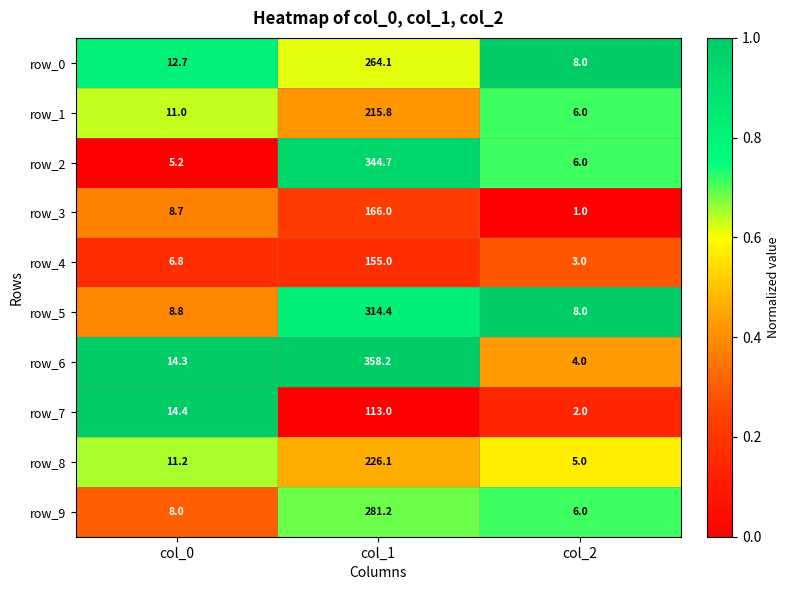

True or false: row_2 has a value of 5.2 at col_0.

True